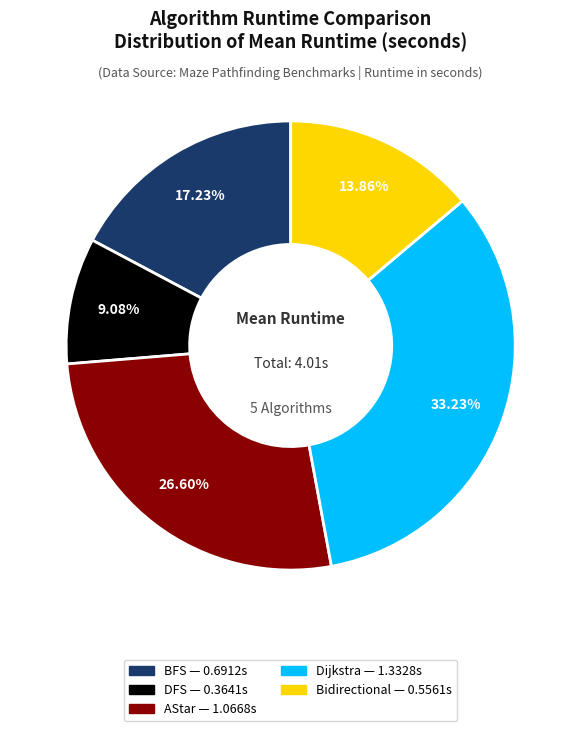

Which has a higher value, BFS or DFS?

BFS